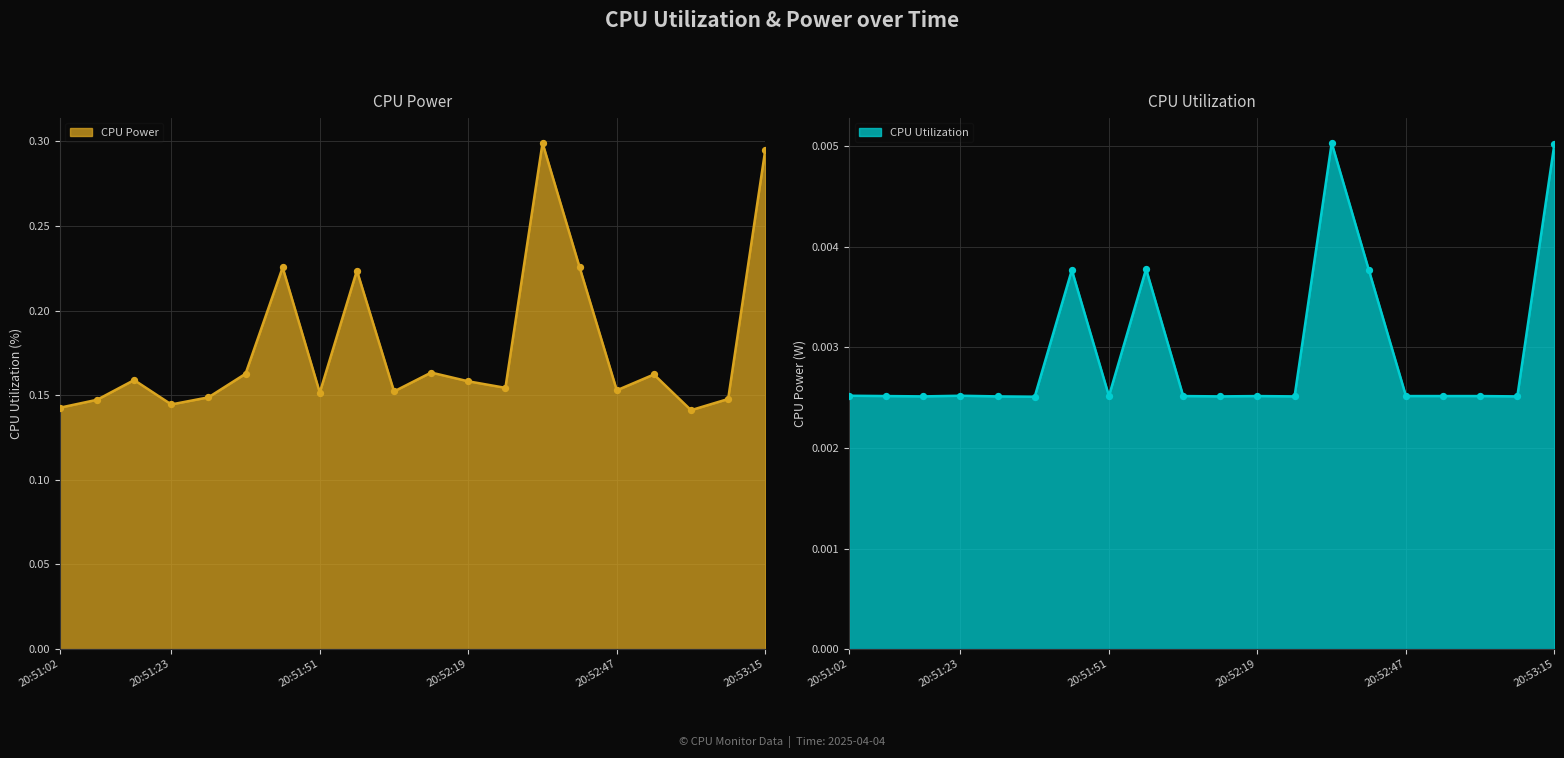

At how many categories does at least one series exceed 0?

20